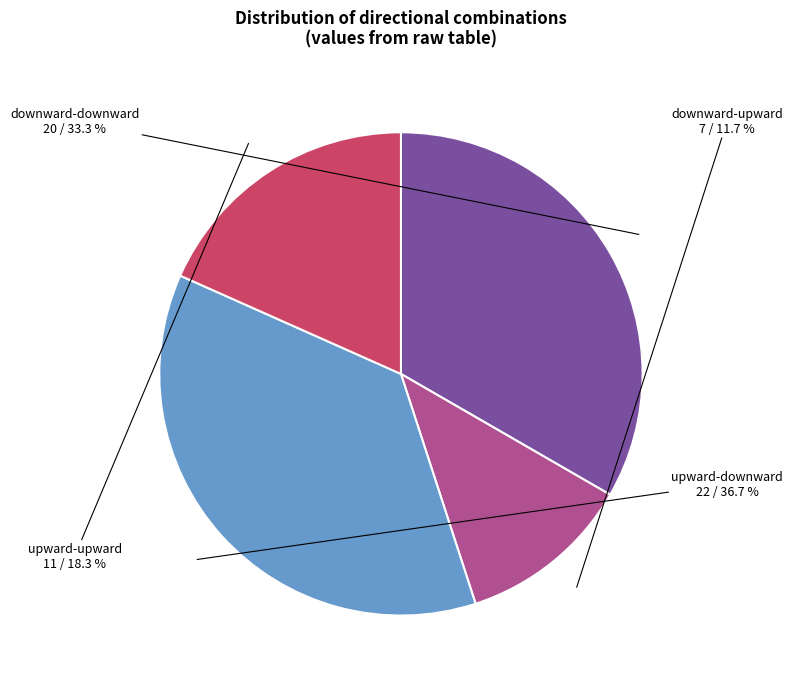

What percentage do downward-downward and upward-downward together represent?

70.0%